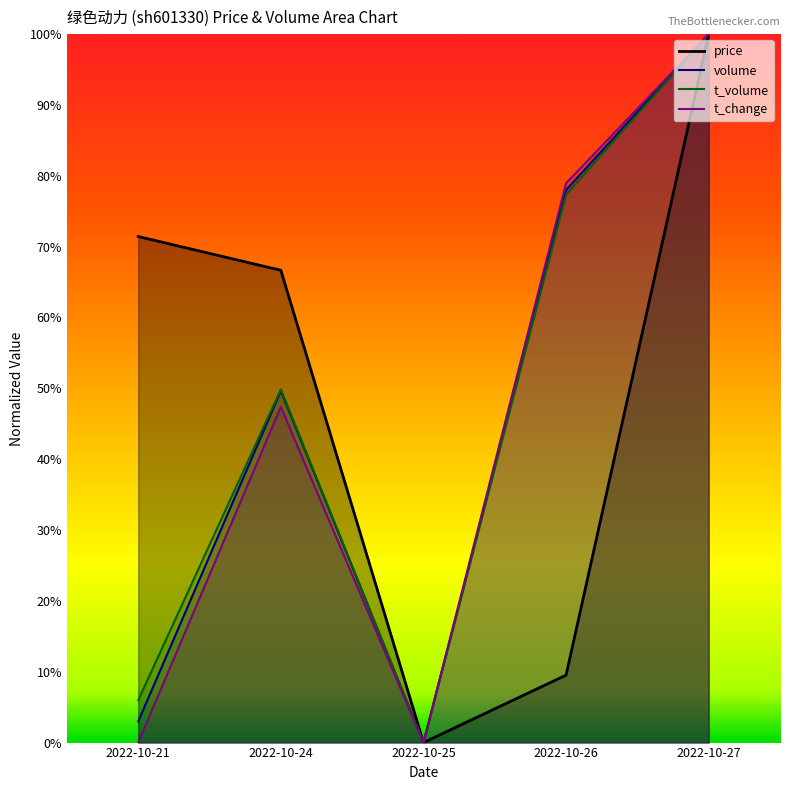

True or false: t_change and price cross at least once.

False